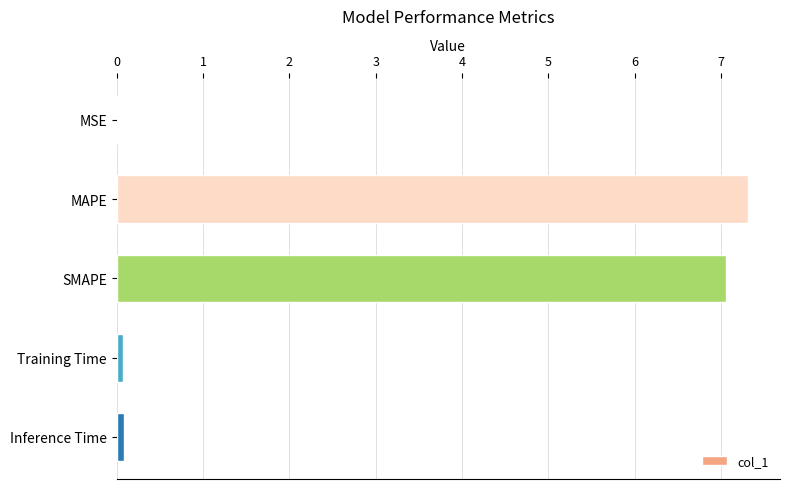

What is the maximum value shown in the chart?

7.3